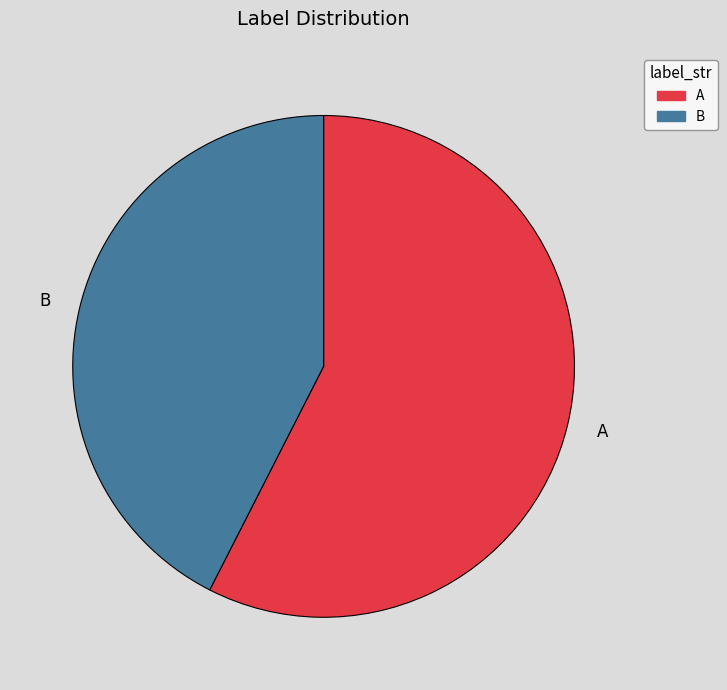

What is the majority slice?

A